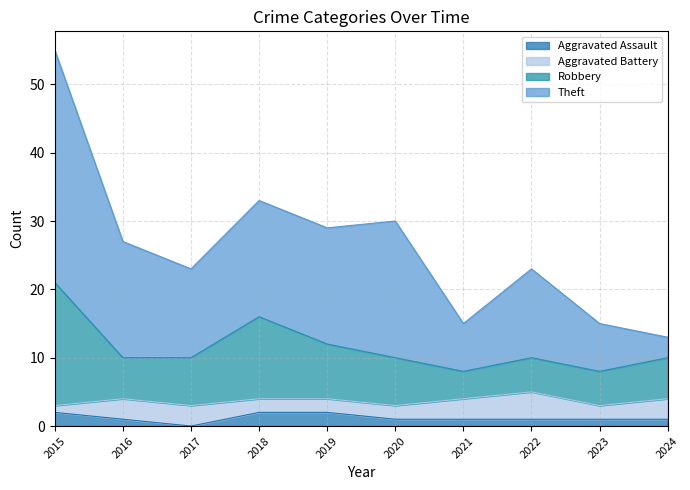

The value of Theft at 2020 is 11. True or false?

False